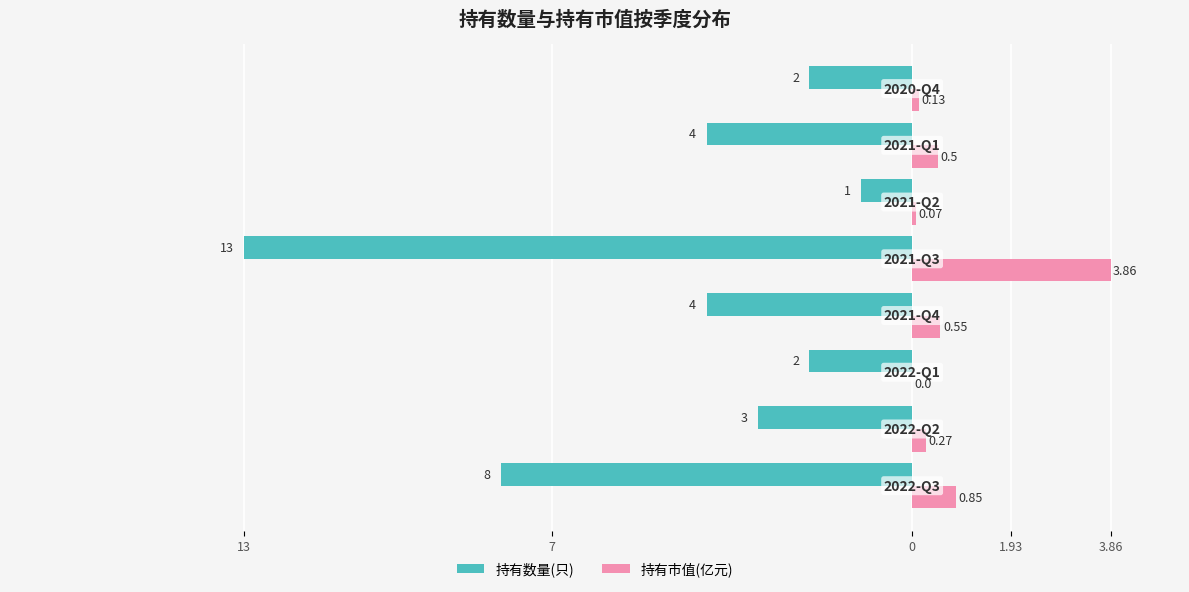

What is the difference between the maximum and minimum values in the 持有数量(只) series?

12.0